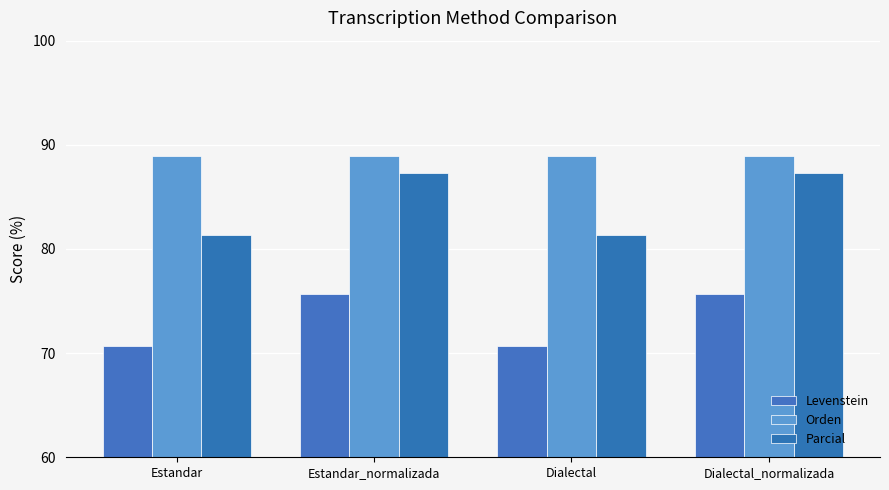

Which series has the largest total across all categories?

Orden